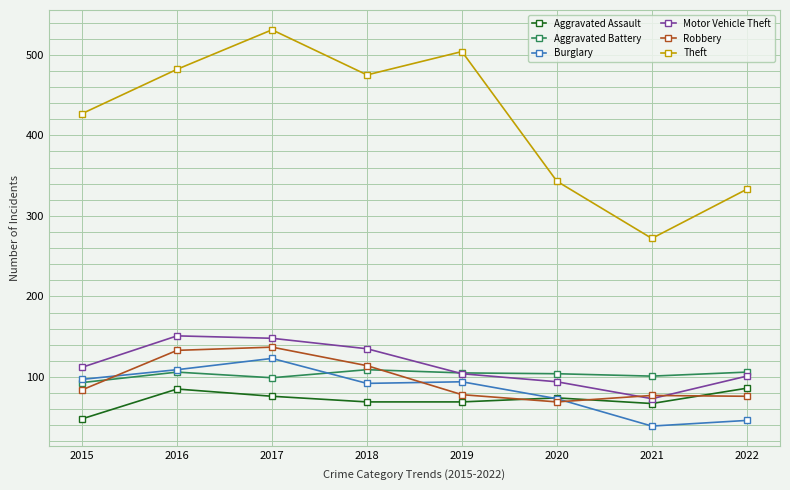

What is the value of the Aggravated Battery point at the 6th from the left?

104